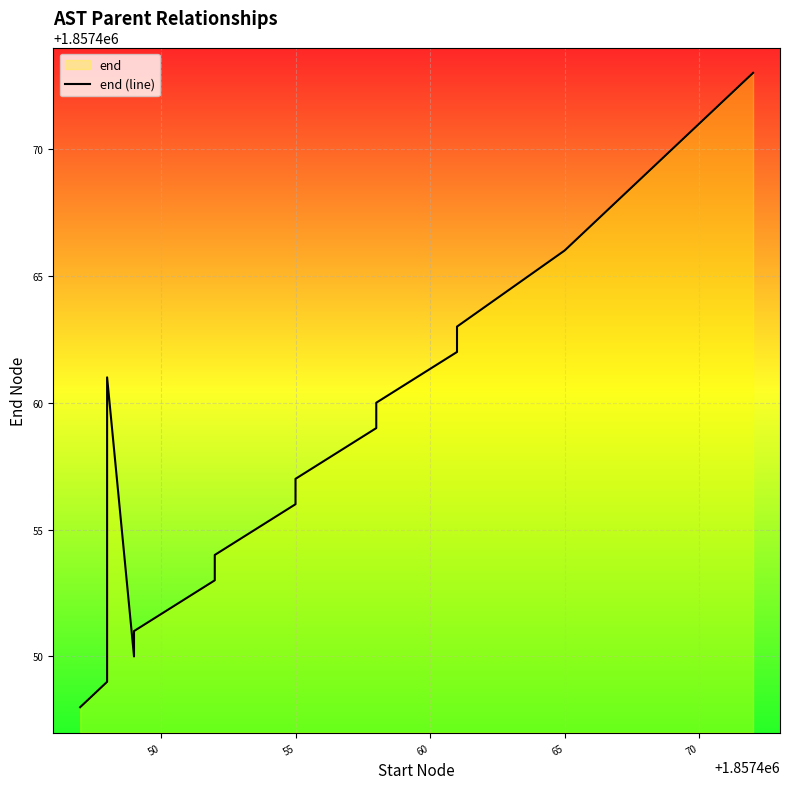

How many categories are shown in the chart?

20